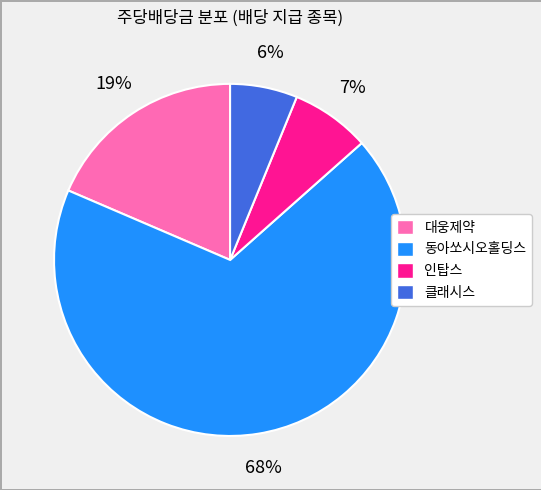

True or false: 동아쏘시오홀딩스 accounts for 68% of the total.

True